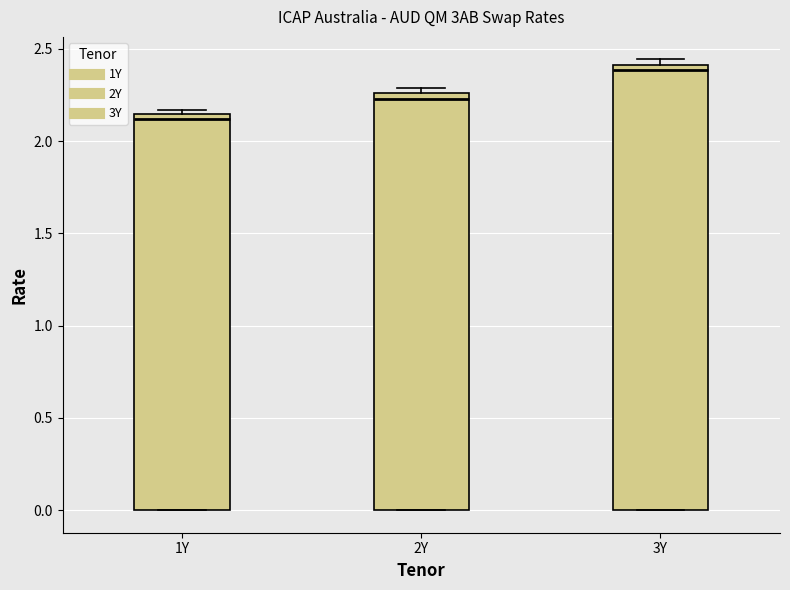

Reading left to right, transcribe this box plot: for each box, give where its median line is, the range the box spans, and where its two whiskers end, as read against the y-axis. The values are not printed on the chart, so give them approximately, as read against the axis.

1Y: median 2.10, box 0.00 to 2.15, whiskers 0.00 to 2.15 (just above the box's upper edge)
2Y: median 2.25 (just below the box's upper edge), box 0.00 to 2.25, whiskers 0.00 to 2.30
3Y: median 2.40 (just below the box's upper edge), box 0.00 to 2.40, whiskers 0.00 to 2.45